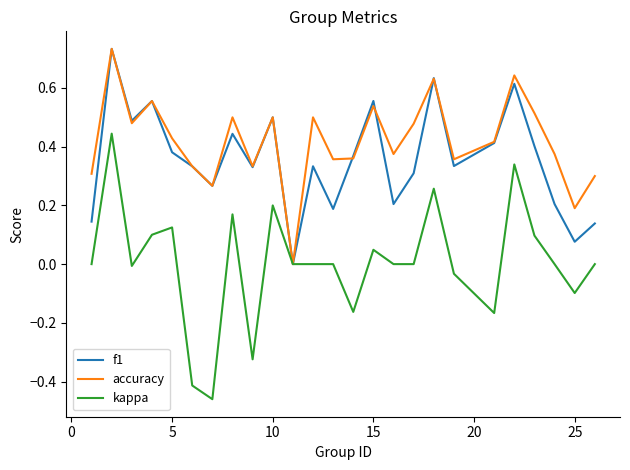

Which series has the largest range (max minus min)?

kappa